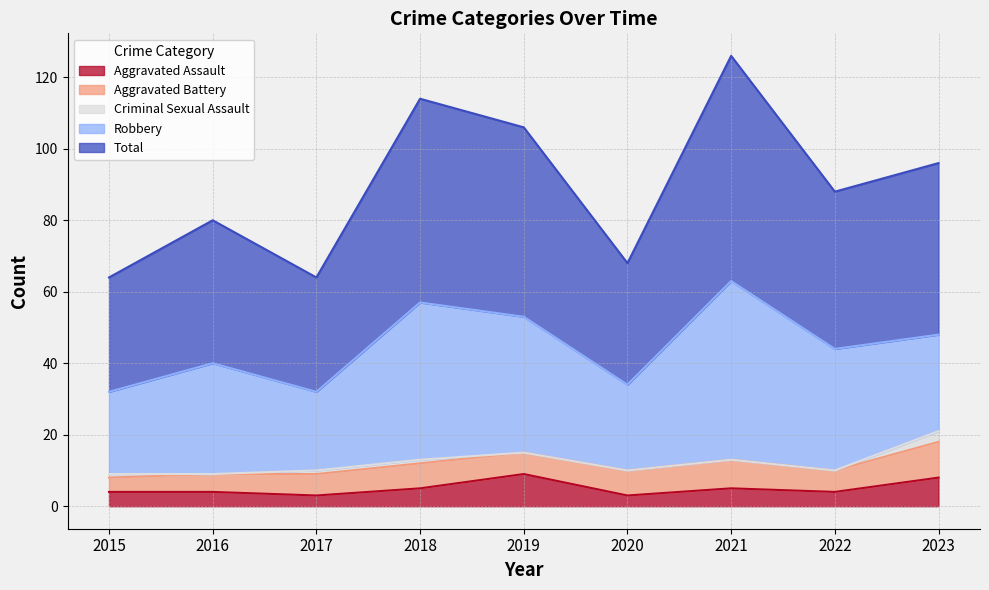

What is the difference between the maximum and minimum values in the Criminal Sexual Assault series?

3